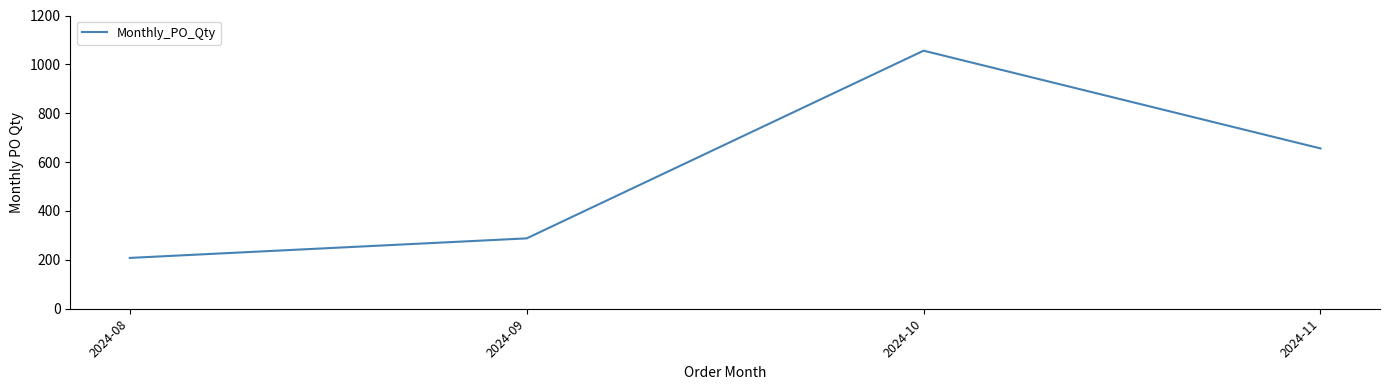

What is the difference between the maximum and minimum values?

848